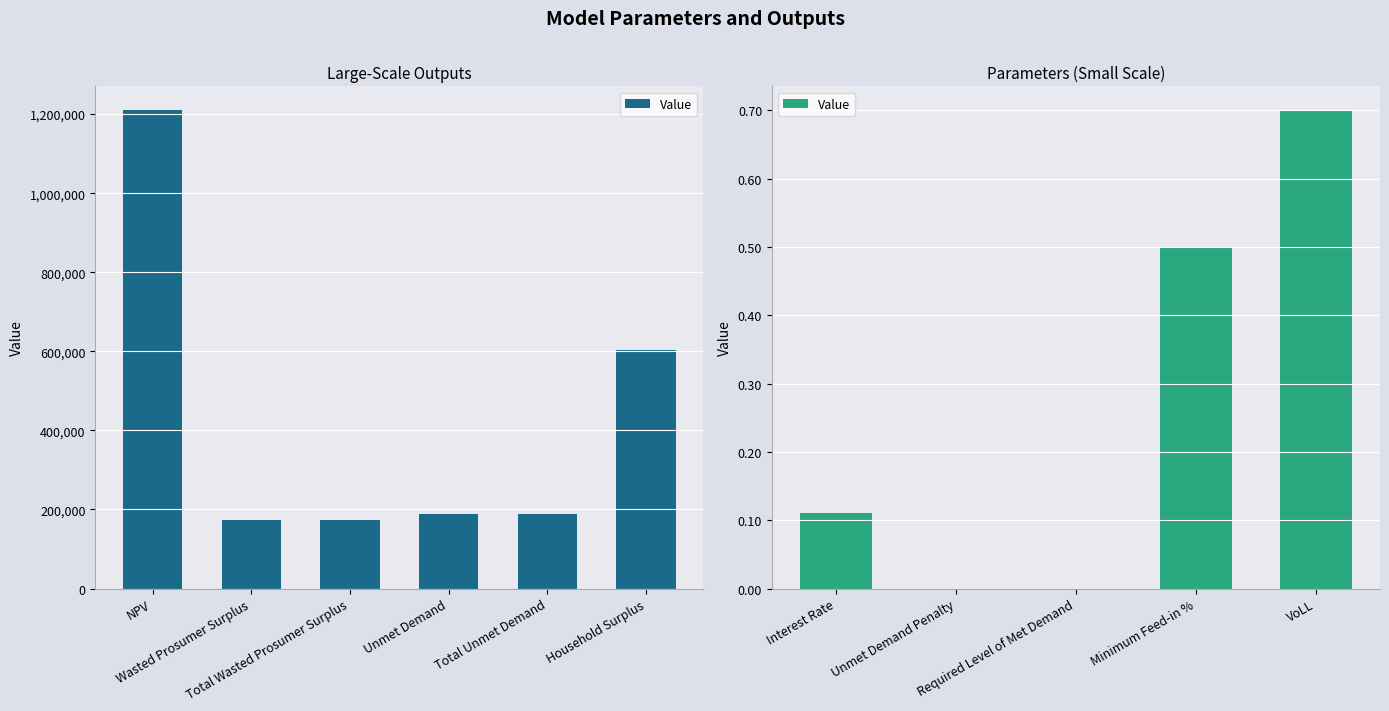

What is the label of the 2nd bar from the left?

Unmet Demand Penalty